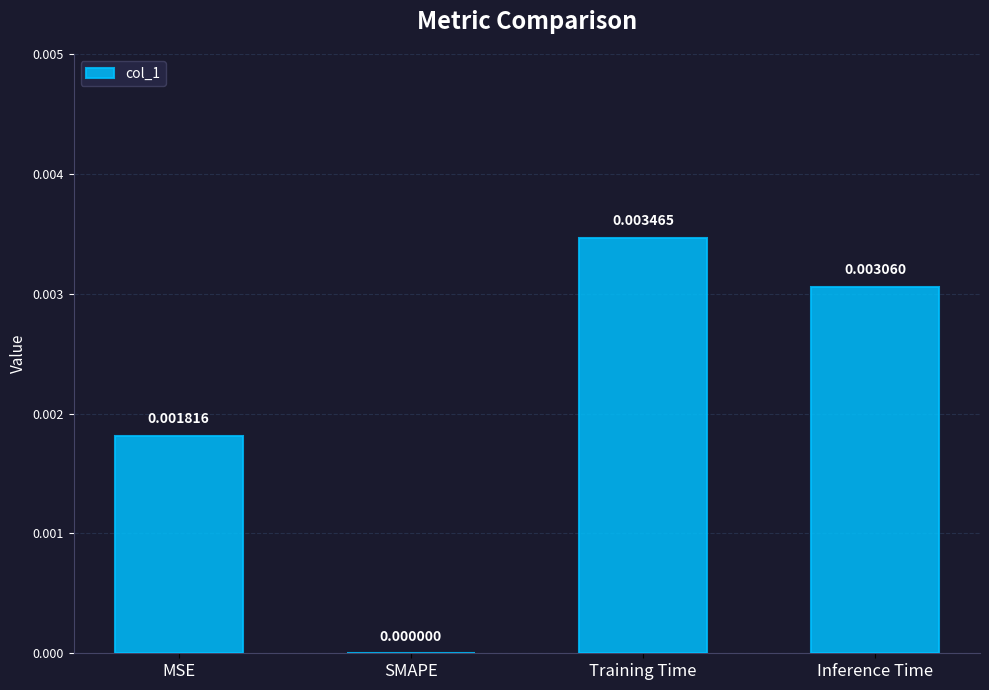

Between Training Time and MSE, which is larger?

Training Time